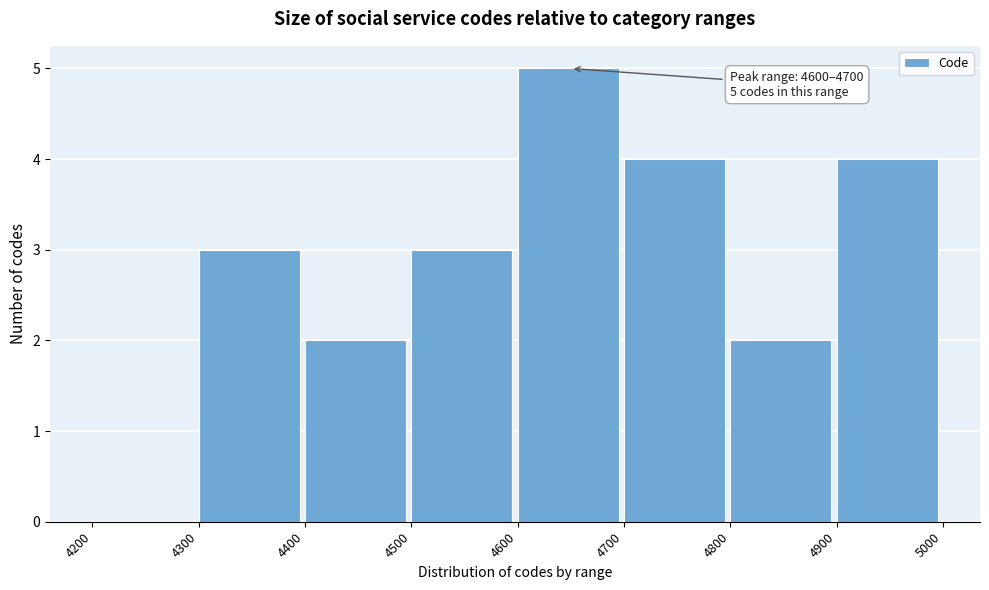

Over which range of the x-axis is the bar tallest?

4600 to 4700